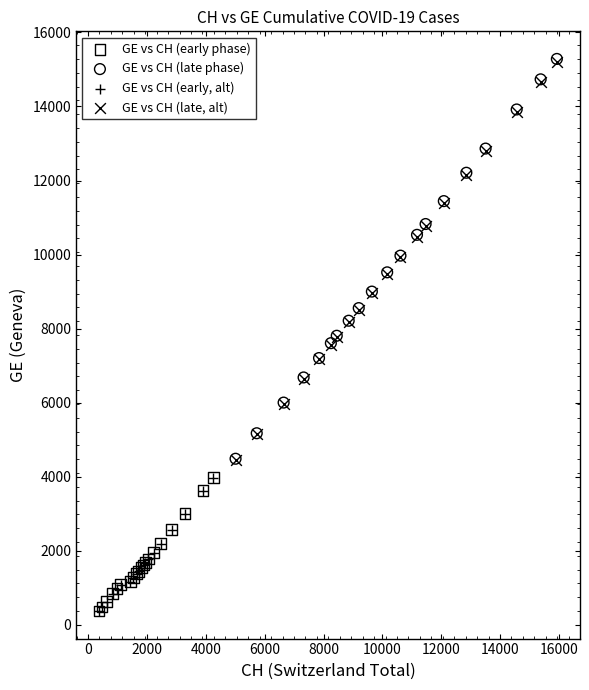

Which series has the widest spread of Y values?

GE vs CH (late phase)